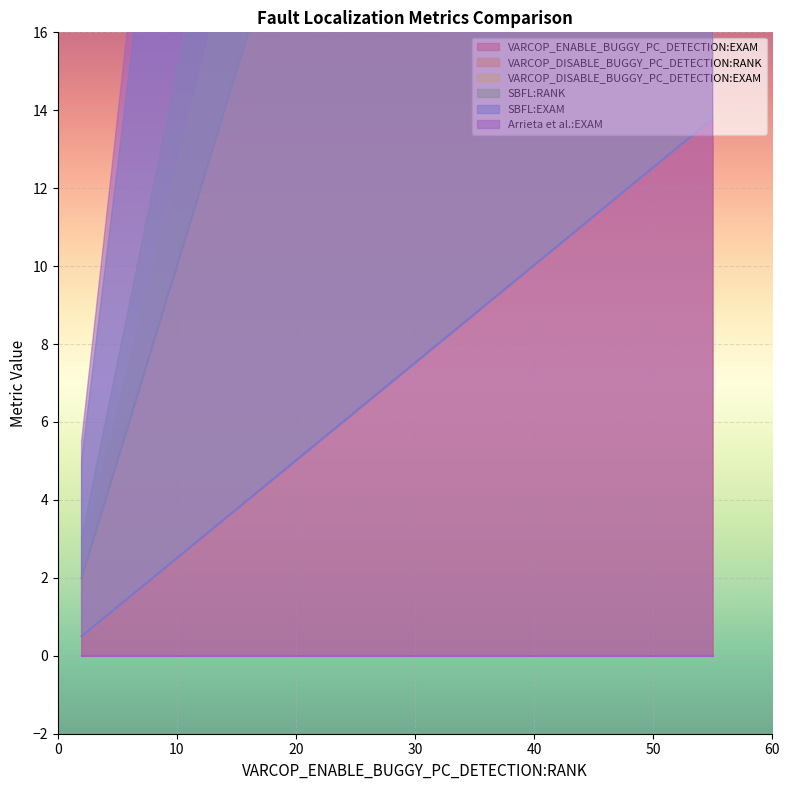

Which has a higher value, 6 or 14?

14